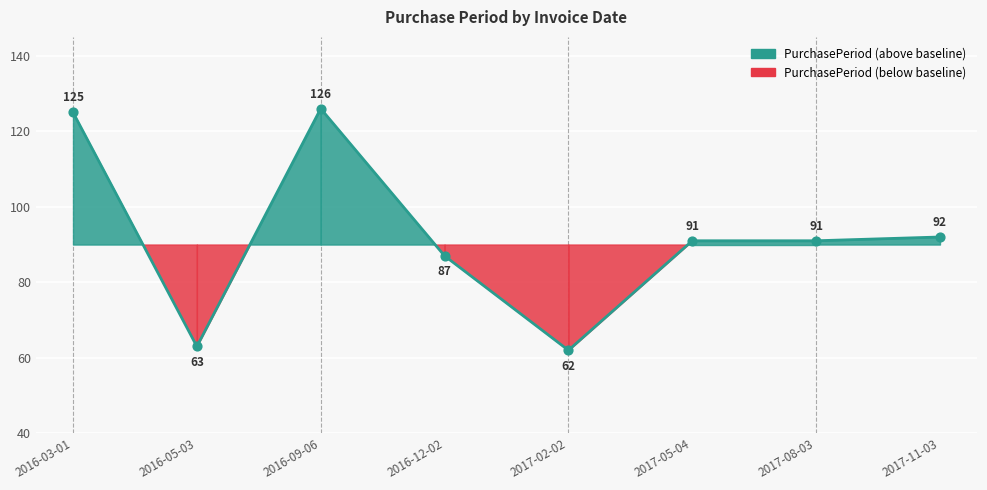

What is the change in value from 2016-12-02 to 2017-05-04?

+4